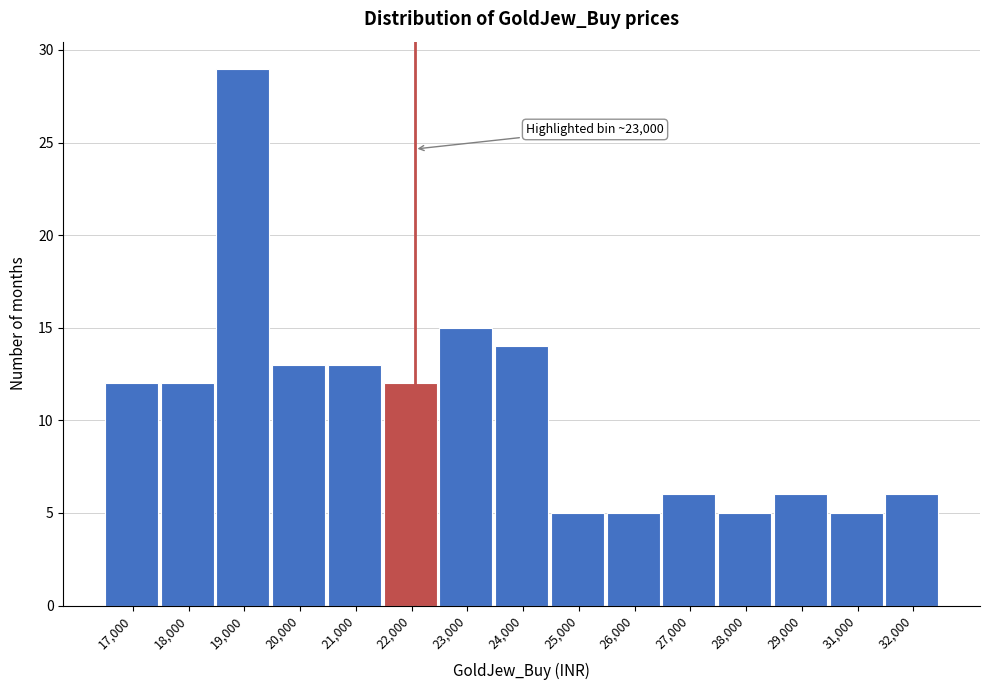

Reading left to right, transcribe all the data shown in this chart.

12	12	29	13	13	12	15	14	5	5	6	5	6	5	6